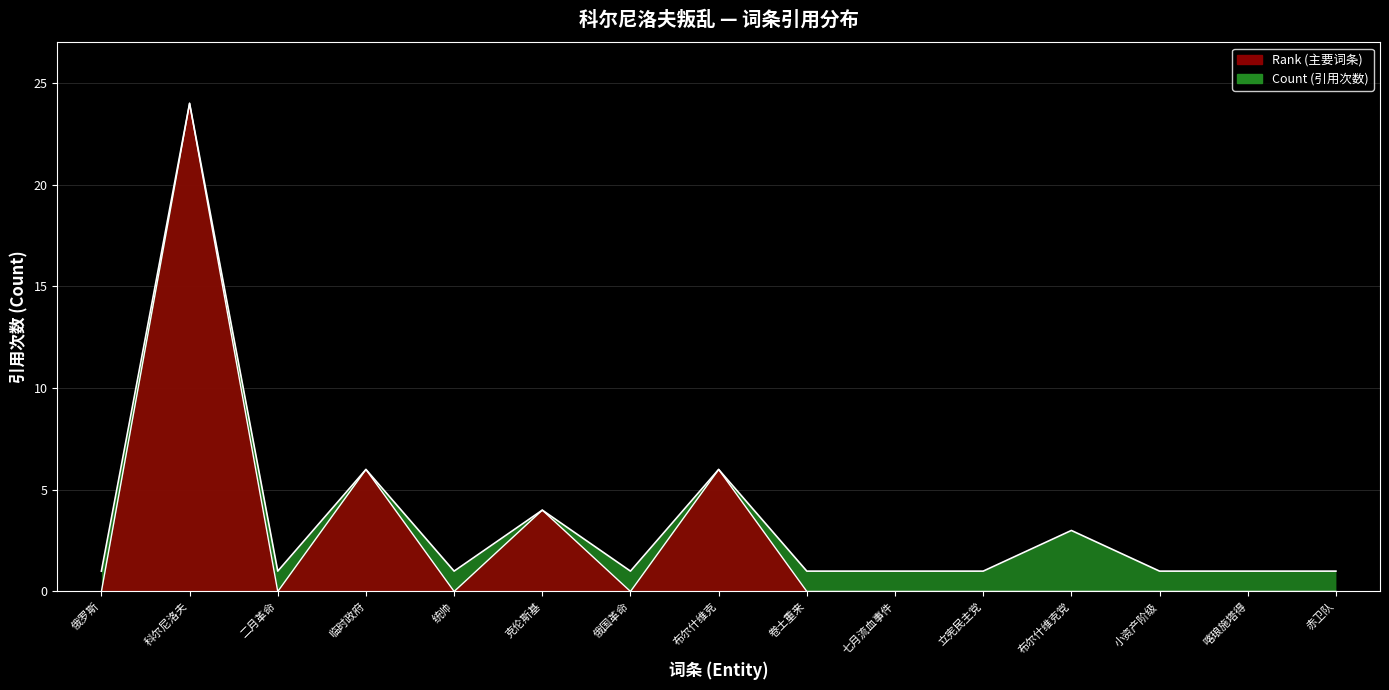

Rank the categories by value from highest to lowest.

科尔尼洛夫, 临时政府, 布尔什维克, 克伦斯基, 布尔什维克党, 俄罗斯, 二月革命, 统帅, 俄国革命, 卷土重来, 七月流血事件, 立宪民主党, 小资产阶级, 喀琅施塔得, 赤卫队